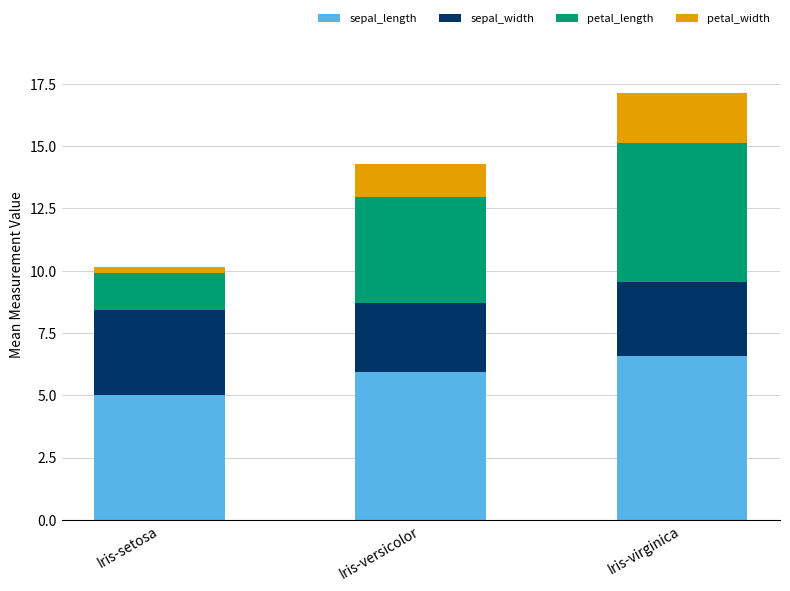

Reading left to right, what are the values for sepal_length?

Iris-setosa=5.0	Iris-versicolor=5.9	Iris-virginica=6.6